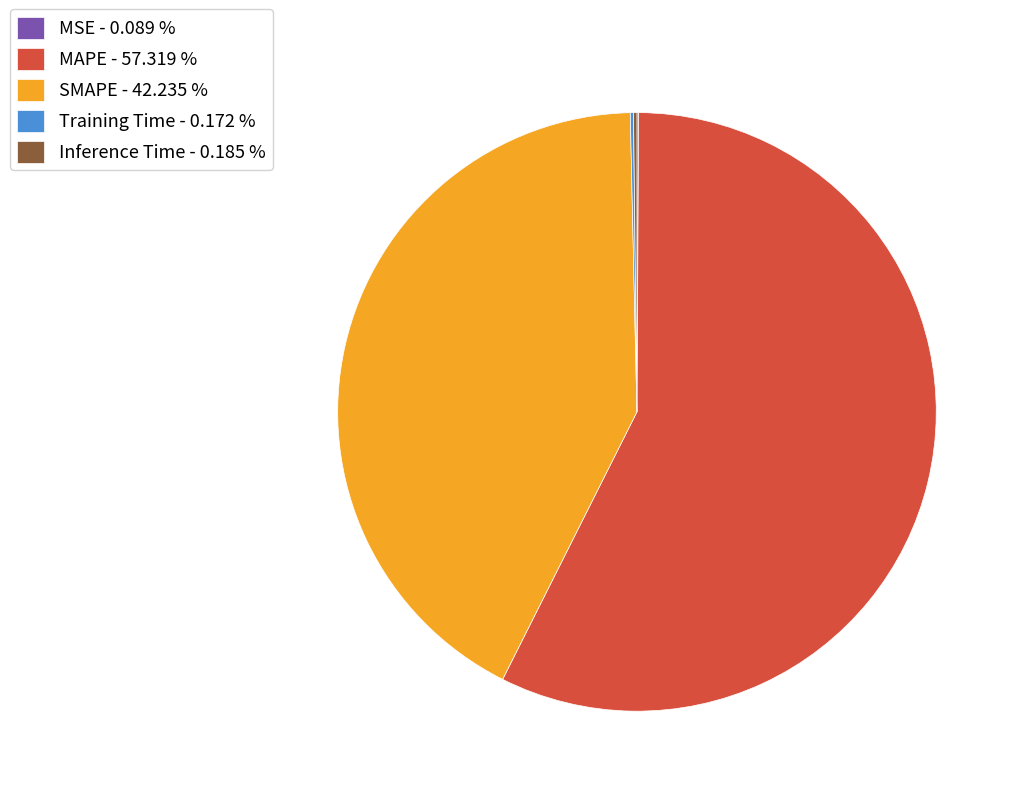

Which category accounts for the majority?

MAPE